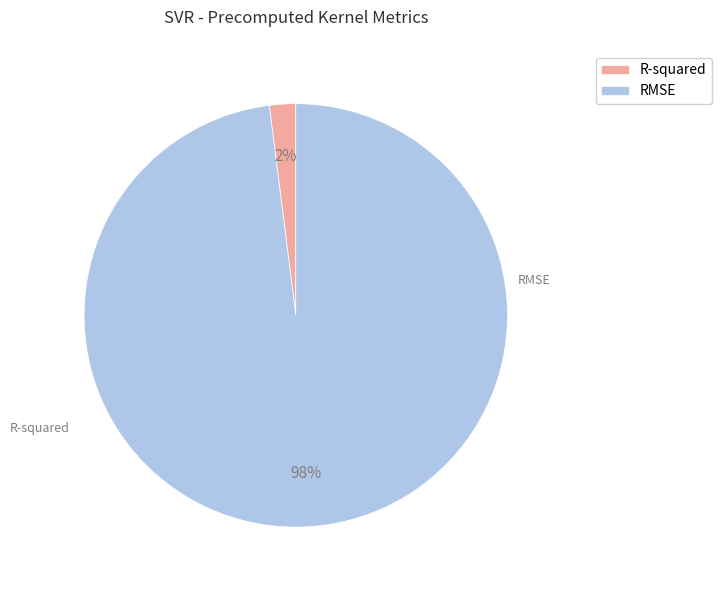

Which category accounts for the majority?

RMSE